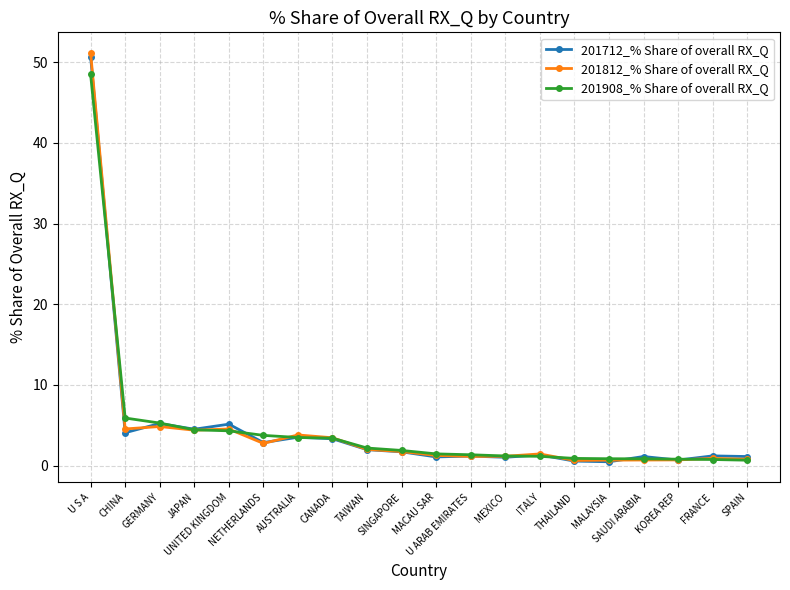

What is the total value across all series at CANADA?

10.2